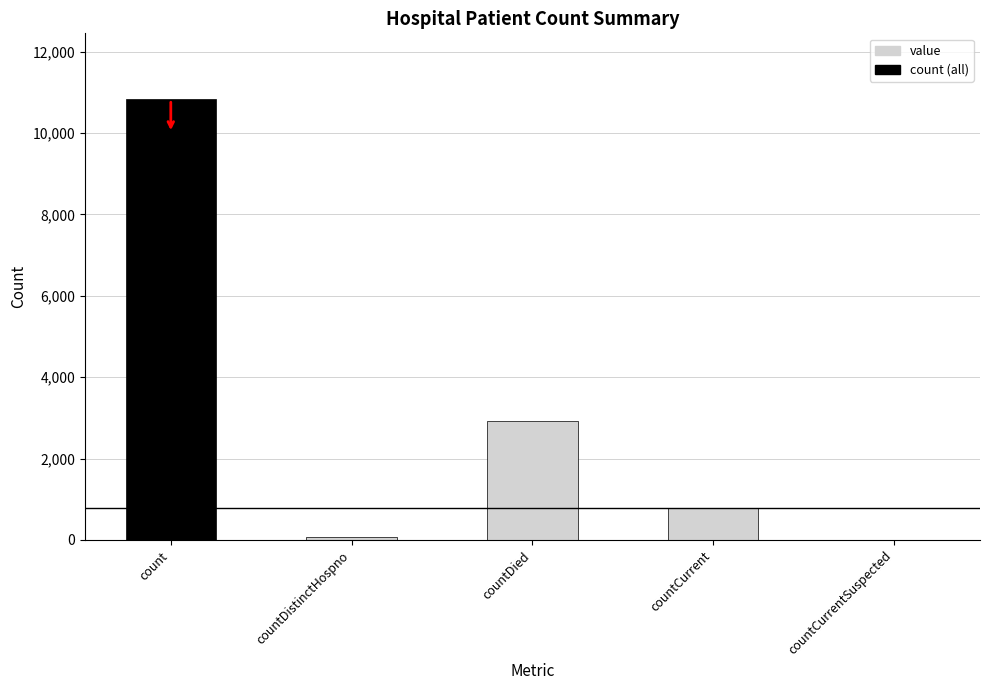

How many data points does each series have?

5